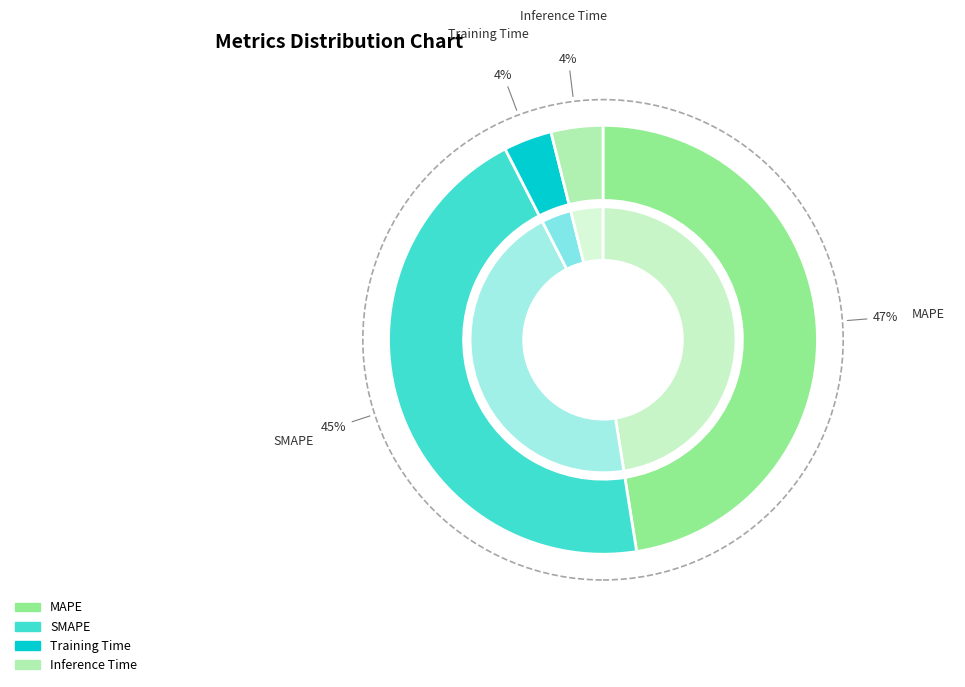

To the nearest percent, what is the difference between the MAPE and Training Time slice percentages?

44%